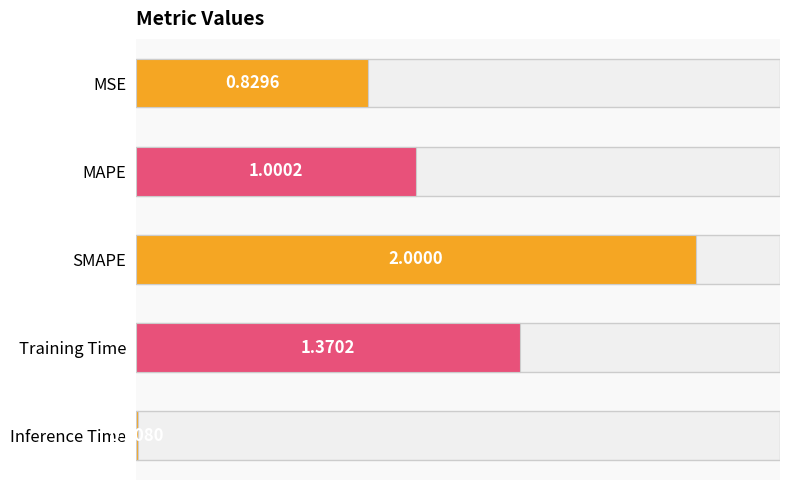

Are the bars horizontal?

Yes